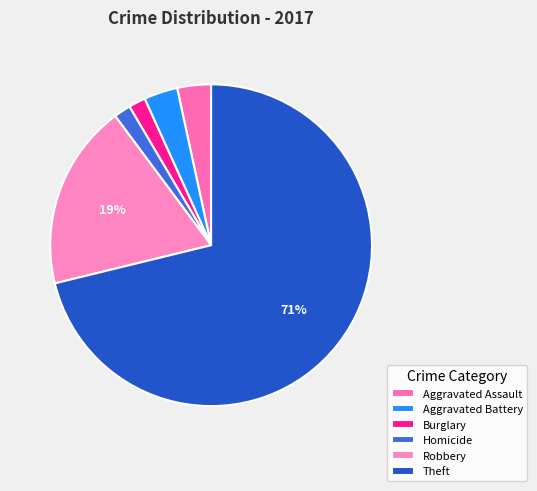

What is the majority slice?

Theft